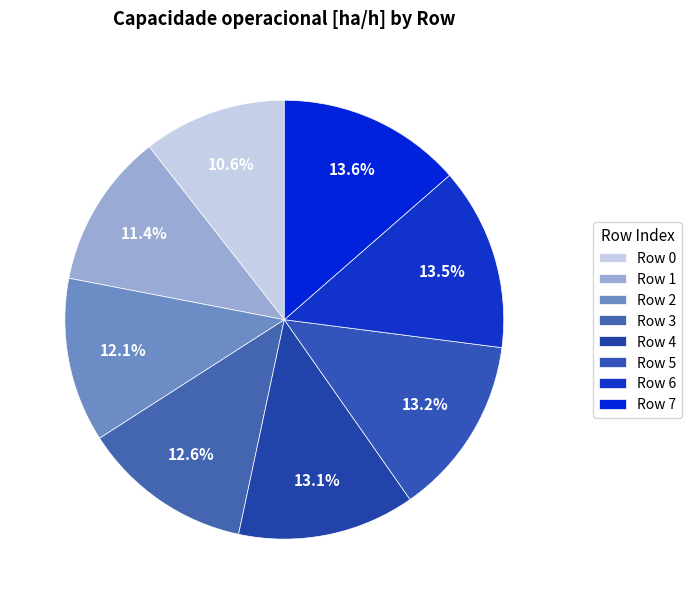

What percentage is the Row 0 slice, to the nearest percent?

11%